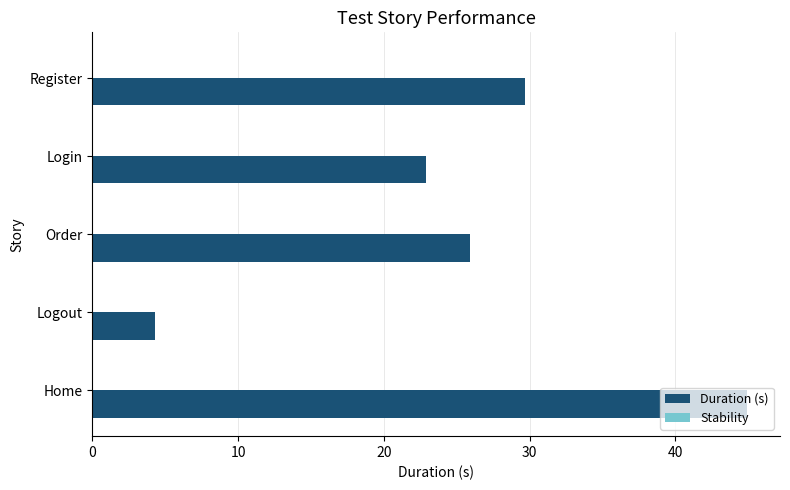

How many categories are shown in the chart?

5